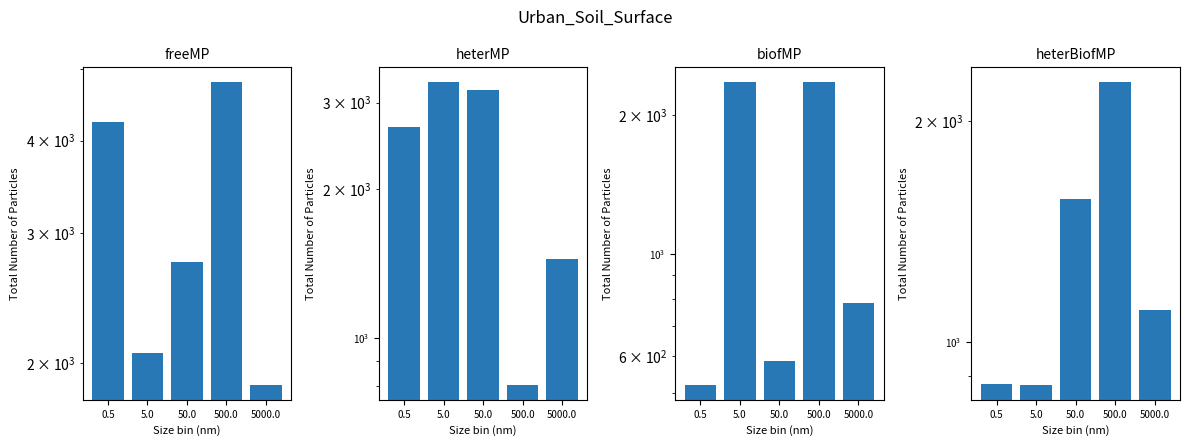

The value of heterBiofMP at 5000.0 is 1585.3. True or false?

False